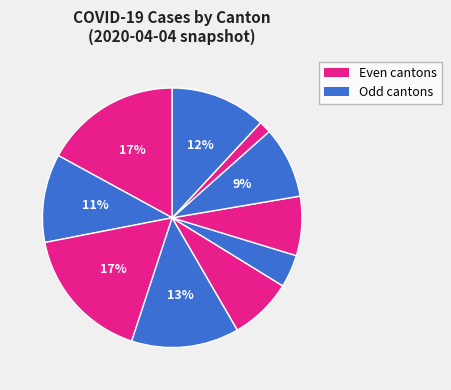

How many slices are in this pie chart?

10